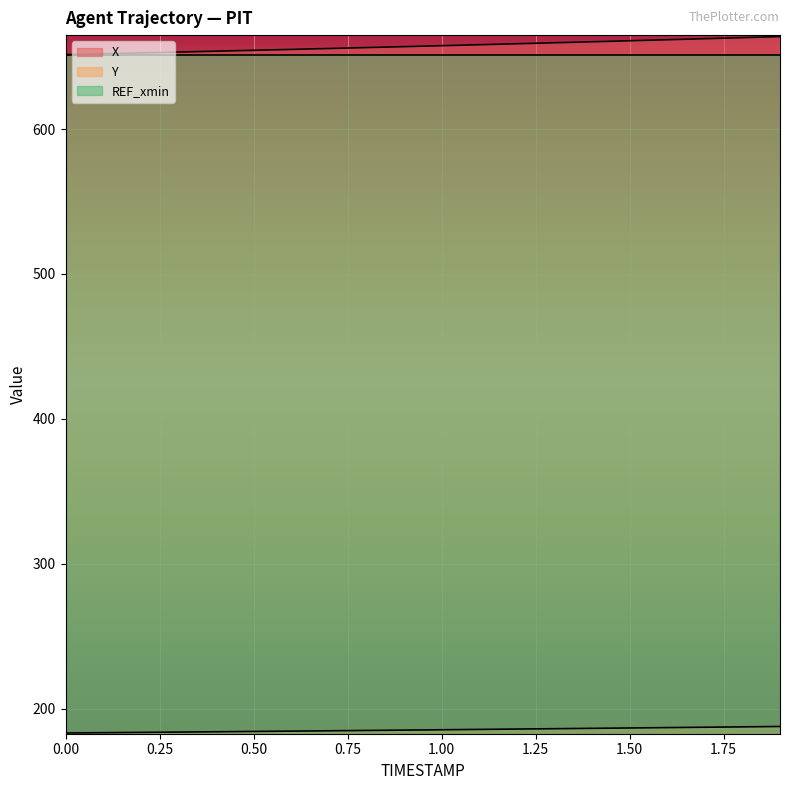

True or false: X and Y cross at least once.

False